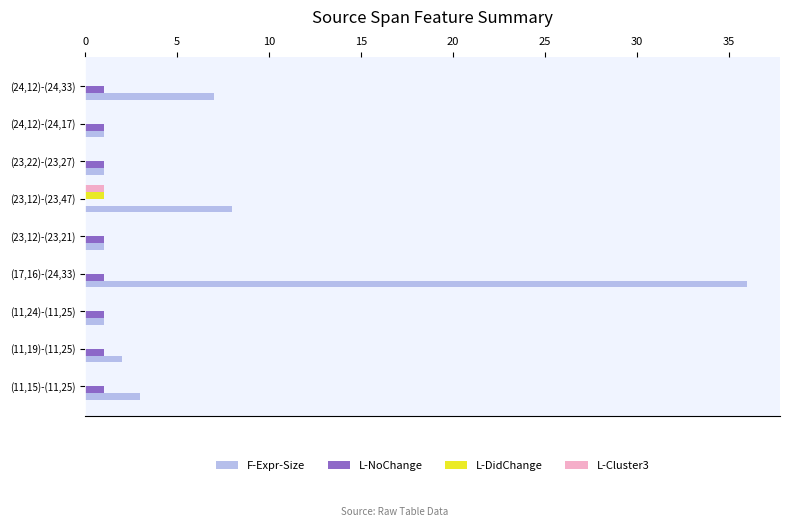

True or false: F-Expr-Size has a value of 5 at (23,12)-(23,47).

False